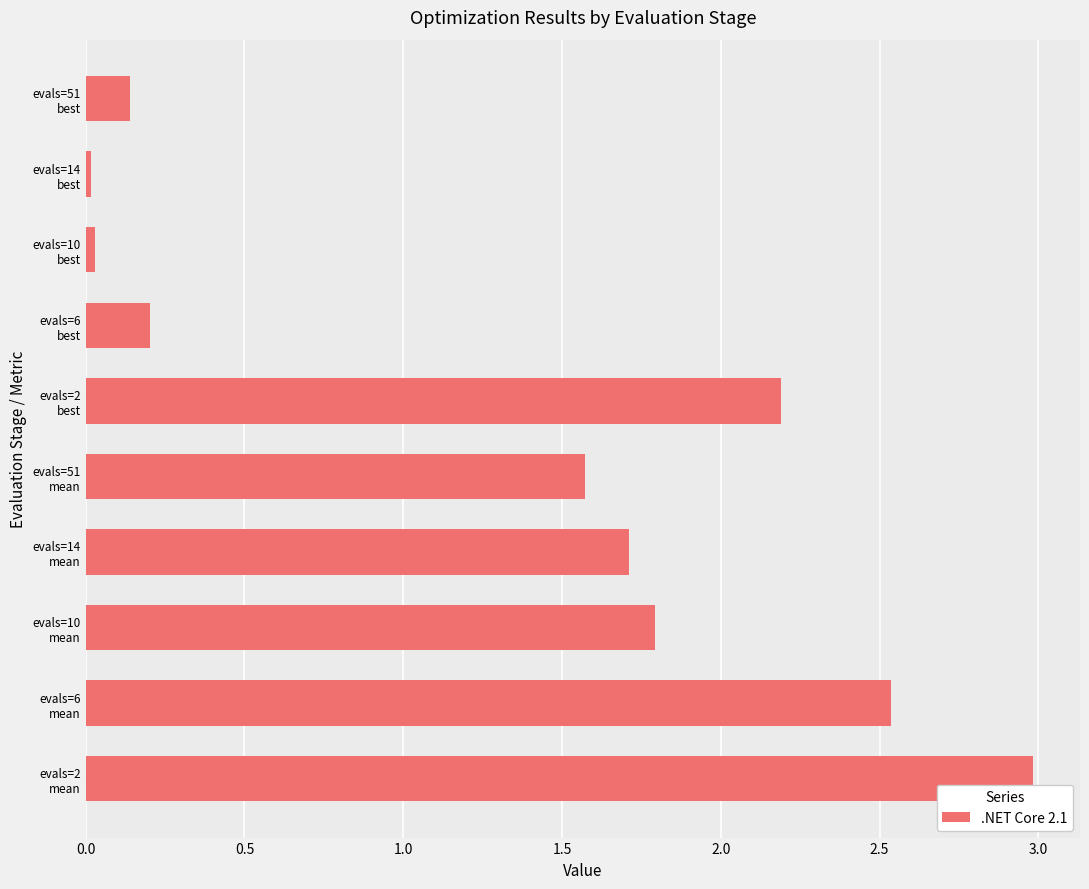

What is the difference between the maximum and second lowest values?

3.0